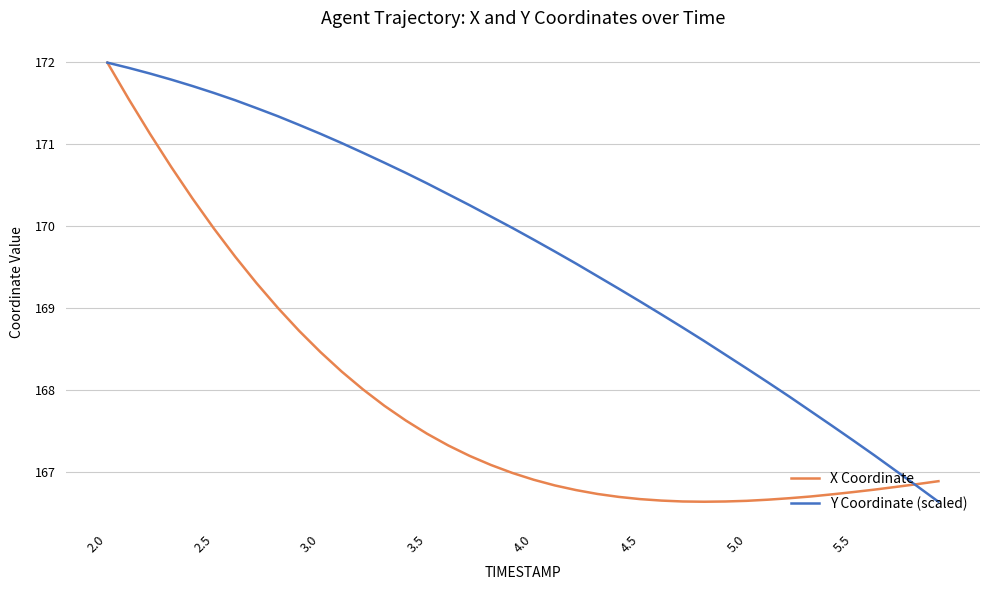

What is the lowest value of the X Coordinate series?

166.6